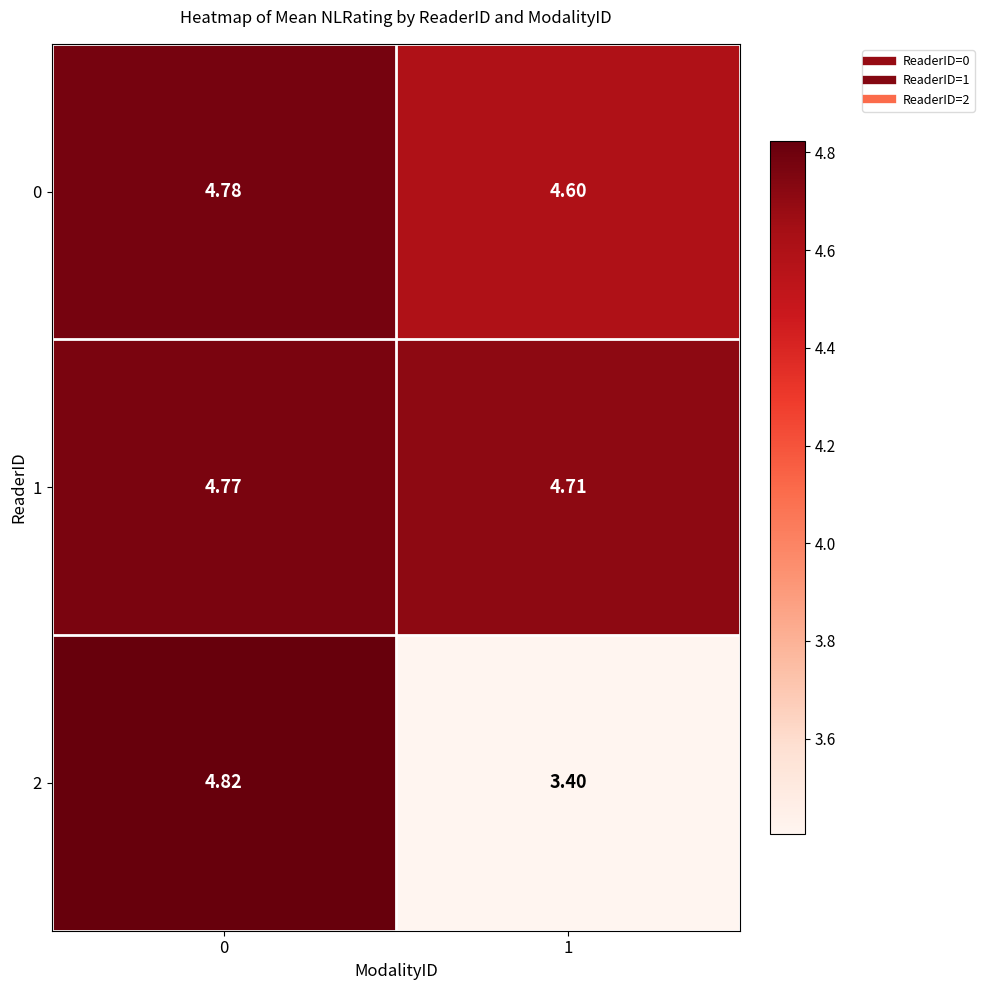

Is the value of 0 at 1 greater than the value of 2 at 0?

No